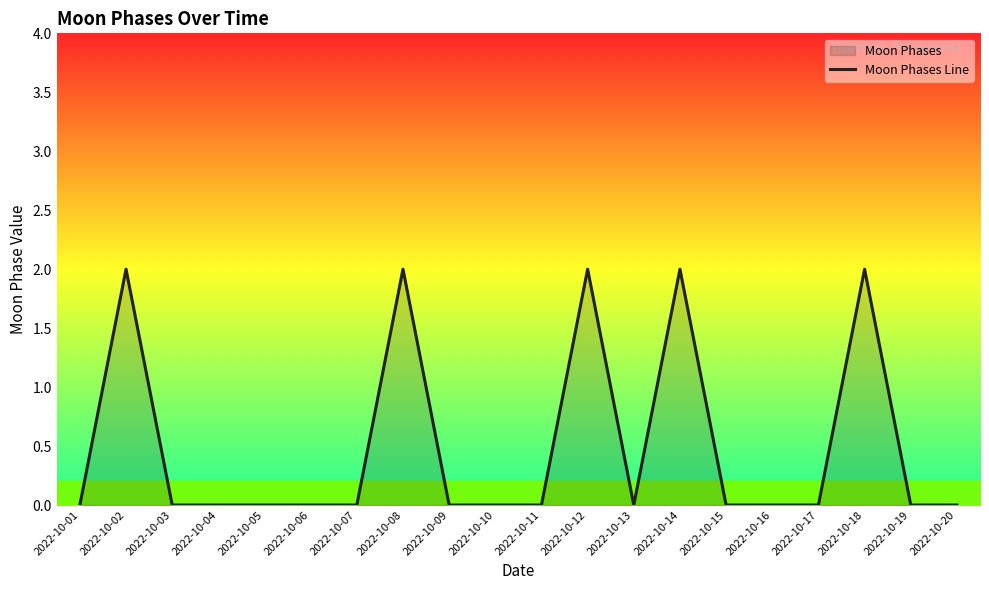

What is the approximate value at 2022-10-08?

2